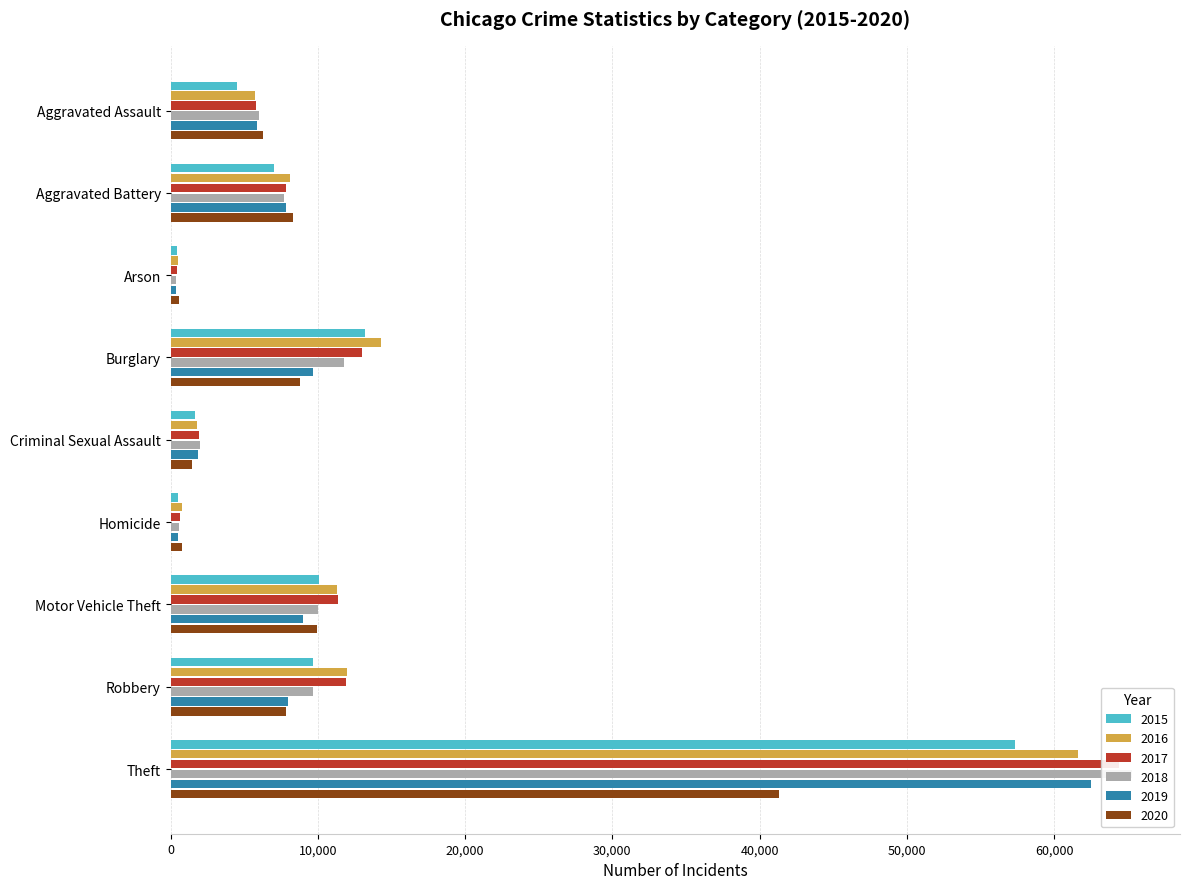

What is the total value across all series at Burglary?

70616